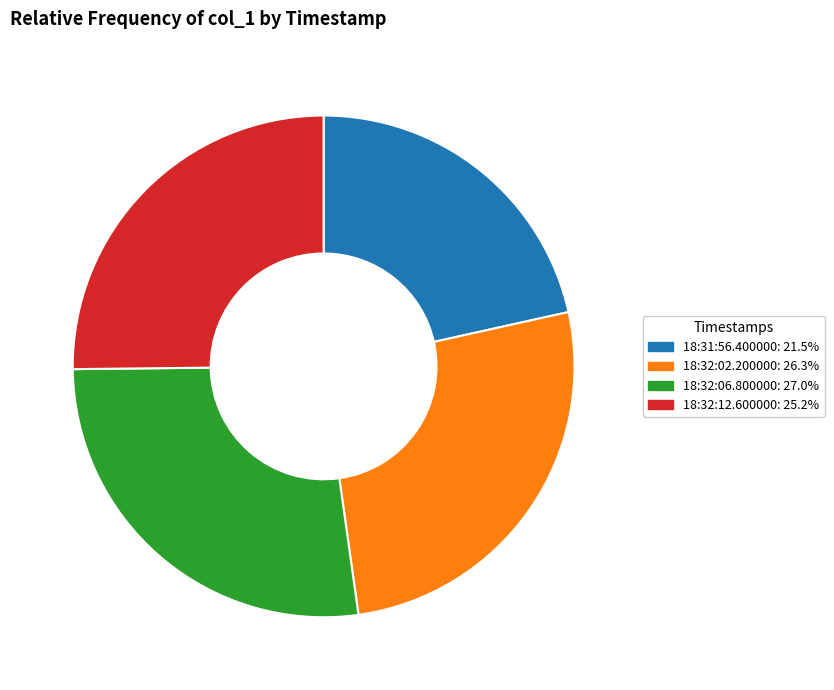

Is 18:31:56.400000 the majority of the pie?

No